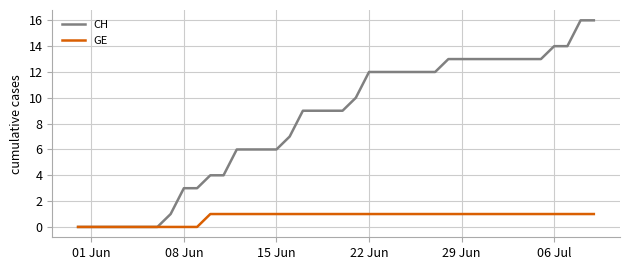

Which series has the largest total across all categories?

CH